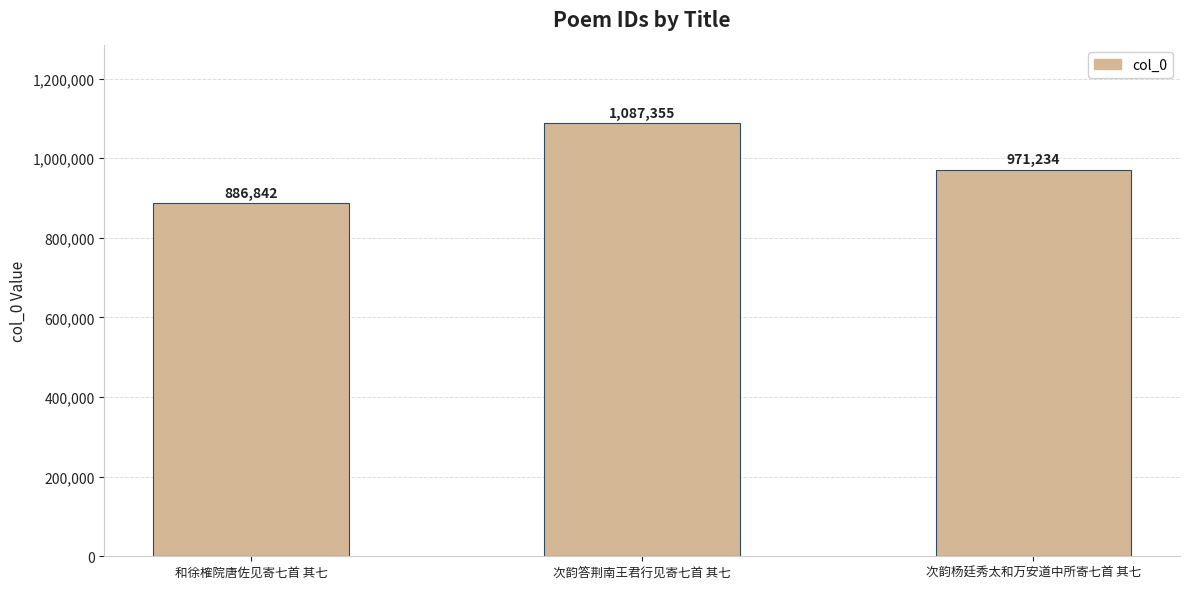

True or false: the data shows 327290 at 次韵杨廷秀太和万安道中所寄七首 其七.

False